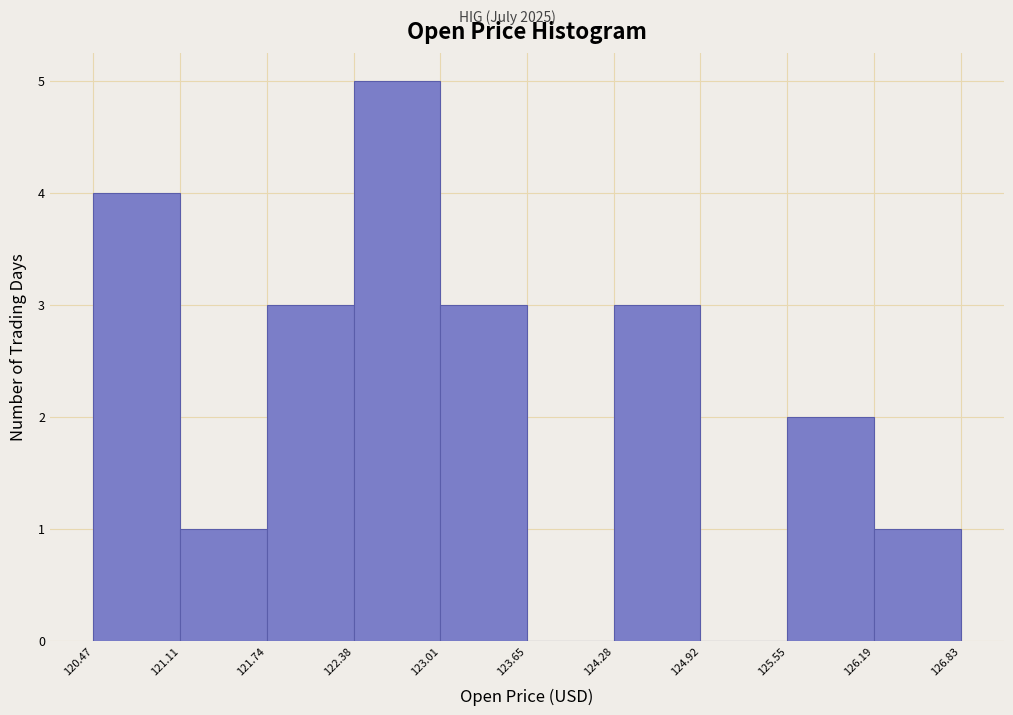

Reading left to right, transcribe this chart: for each bar, give the range it covers on the x-axis and its height. The values are not printed on the chart, so give them approximately, as read against the axis.

120.47 to 121.11: 4
121.11 to 121.74: 1
121.74 to 122.38: 3
122.38 to 123.01: 5
123.01 to 123.65: 3
123.65 to 124.28: 0
124.28 to 124.92: 3
124.92 to 125.55: 0
125.55 to 126.19: 2
126.19 to 126.83: 1